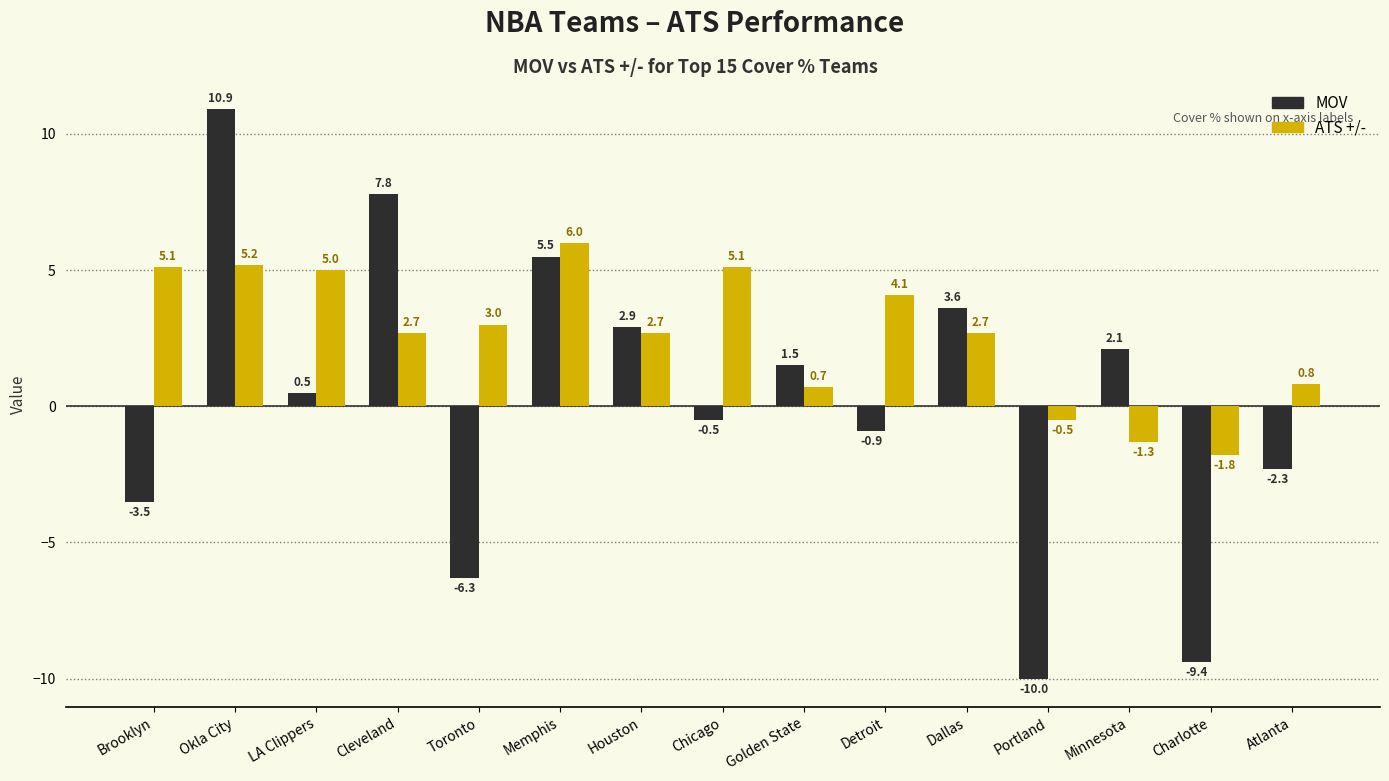

Between Cleveland and Portland, which series saw the biggest shift?

MOV